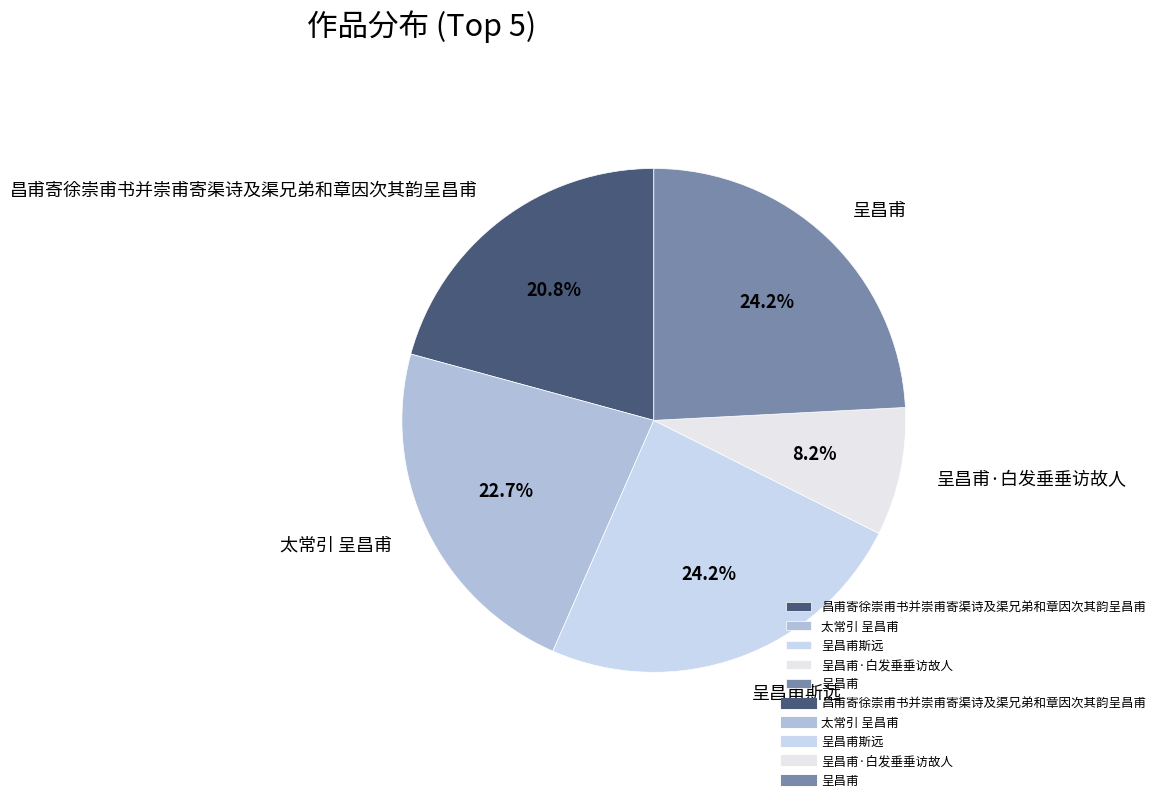

Count the number of slices in the pie.

5